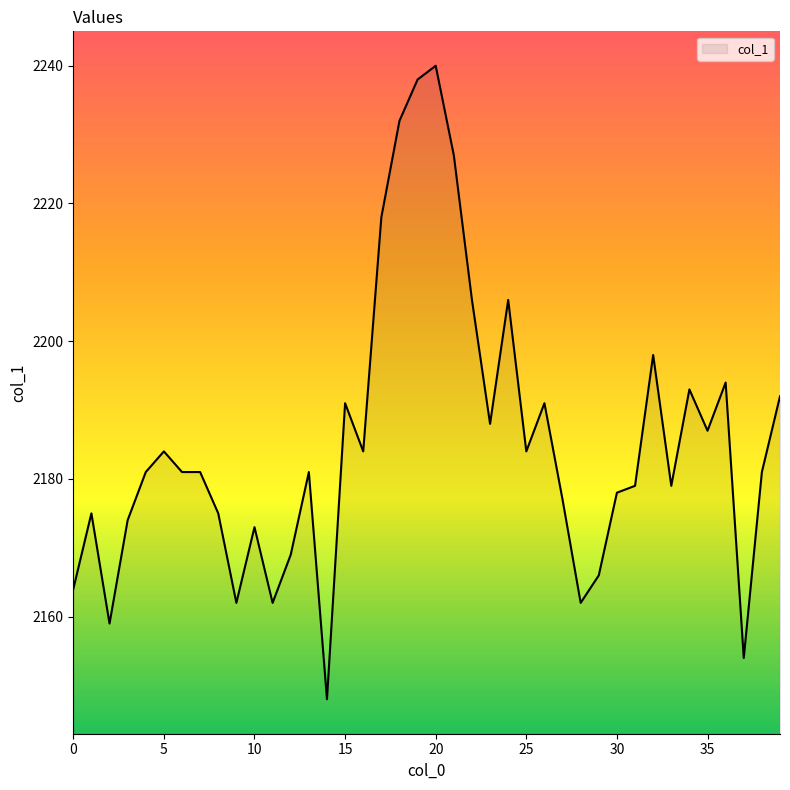

What is the smallest value displayed?

2148